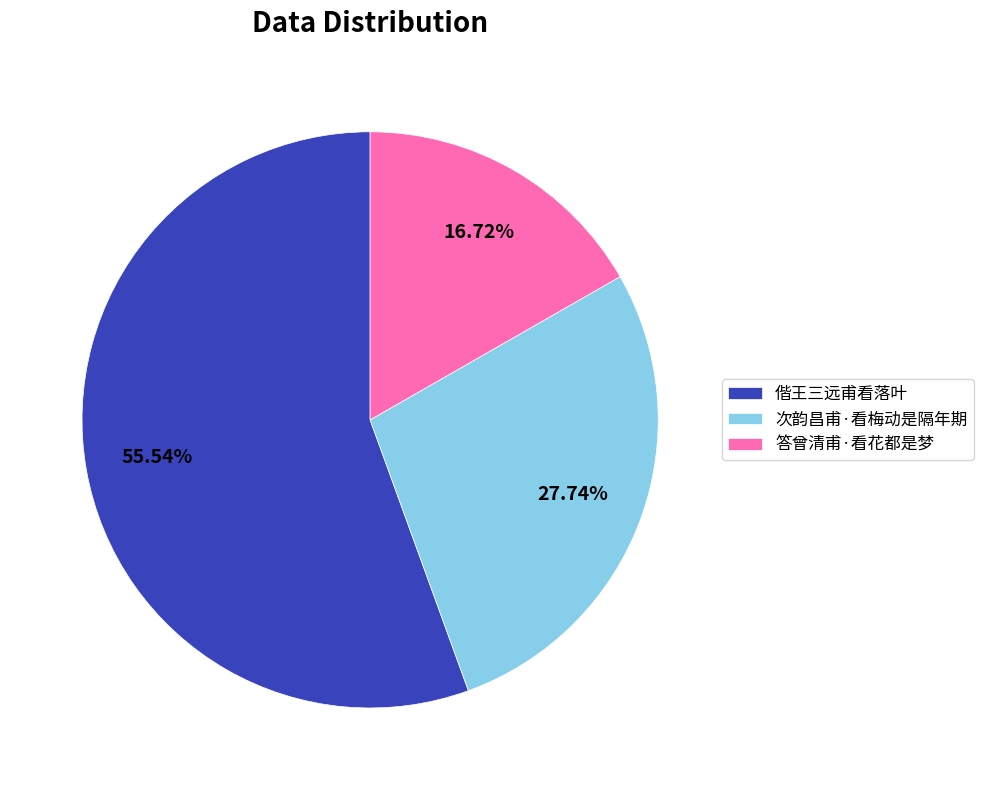

Is there a majority slice in this chart?

Yes